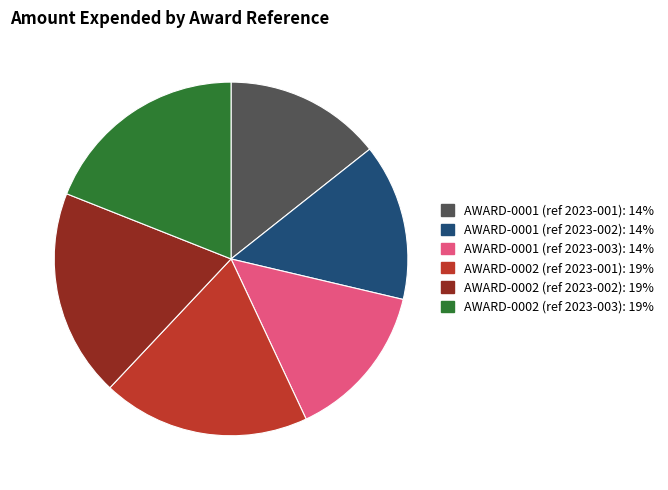

Do AWARD-0001 (ref 2023-003) and AWARD-0002 (ref 2023-001) together represent more than half of the pie?

No